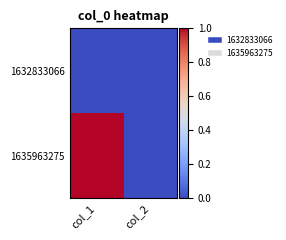

Which series has the largest total across all categories?

1635963275